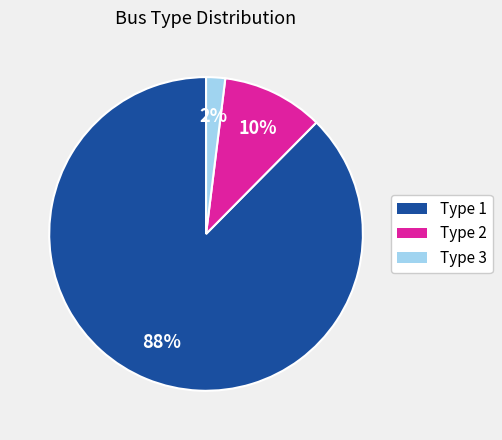

To the nearest percent, what portion does Type 2 represent?

10%